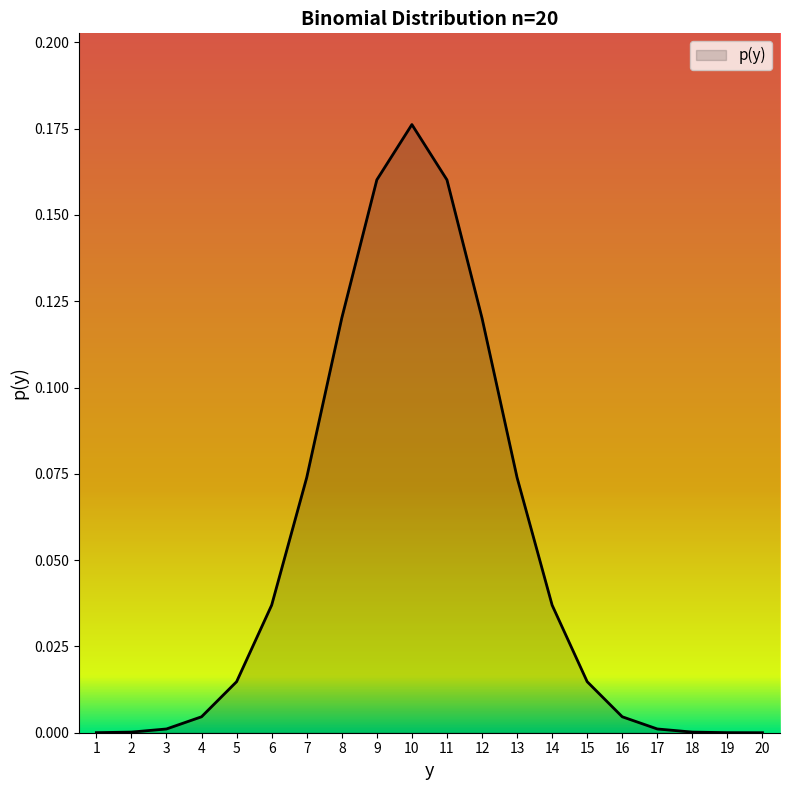

True or false: the data shows 0.0 at 7.

False